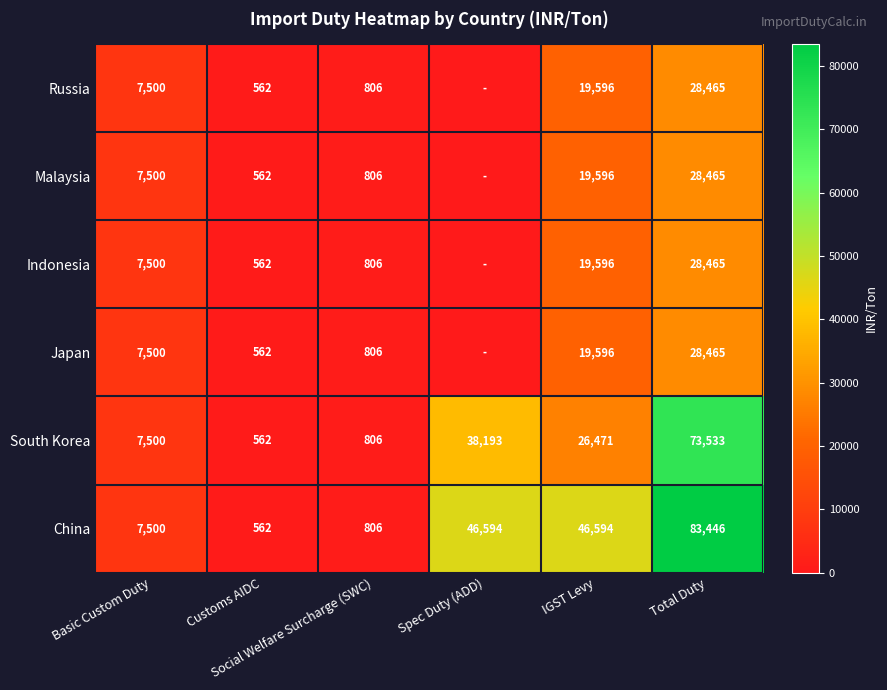

What is the lowest value of the China series?

562